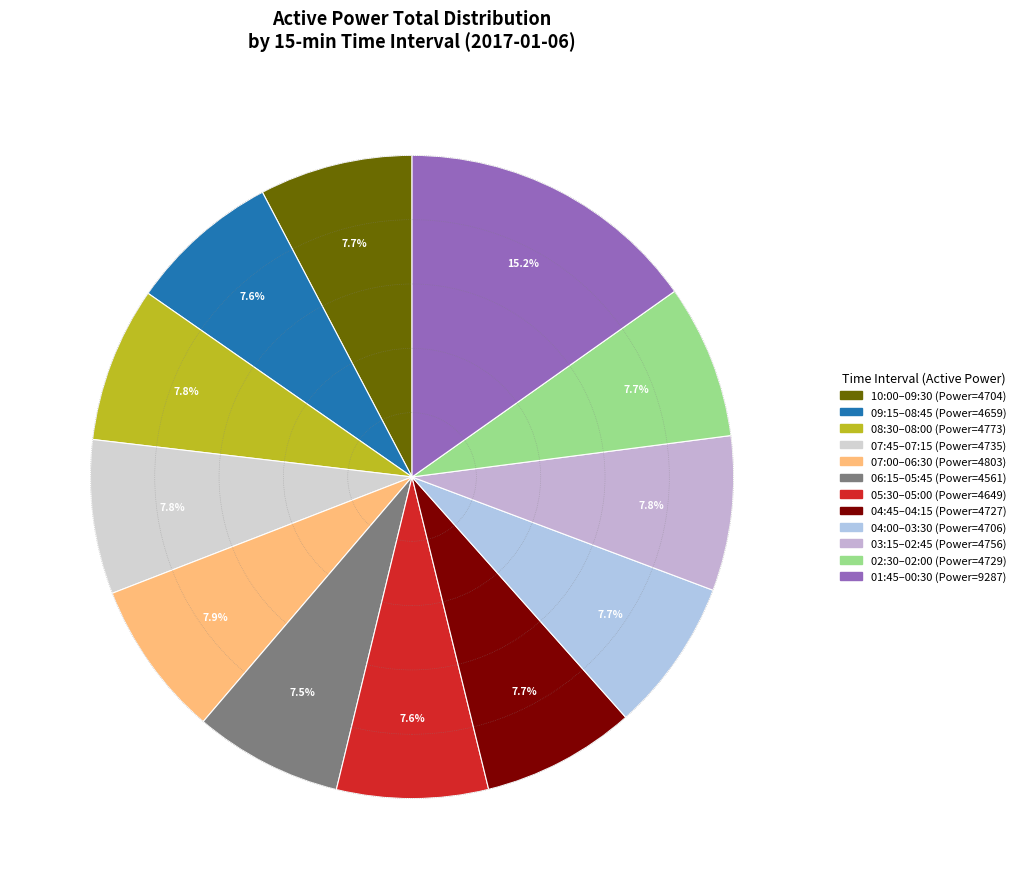

Count the number of slices in the pie.

12